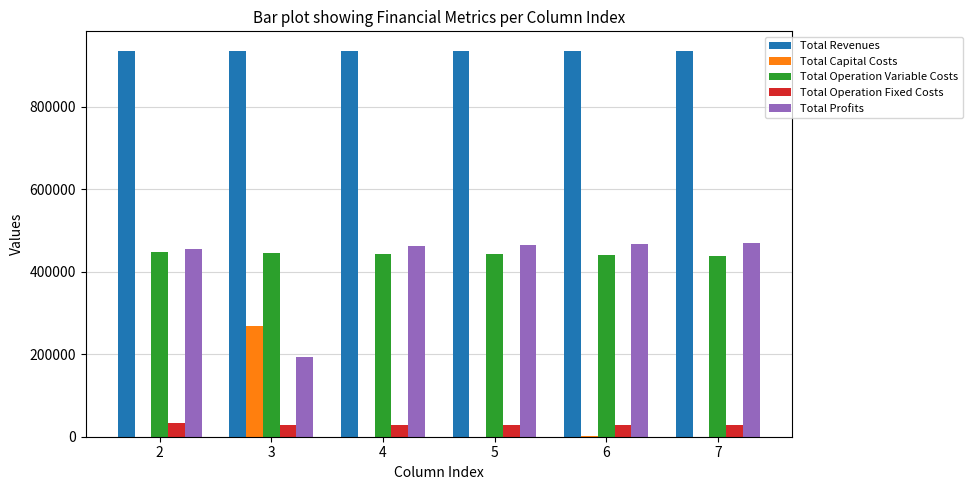

What is the maximum value shown in the chart?

935853.0